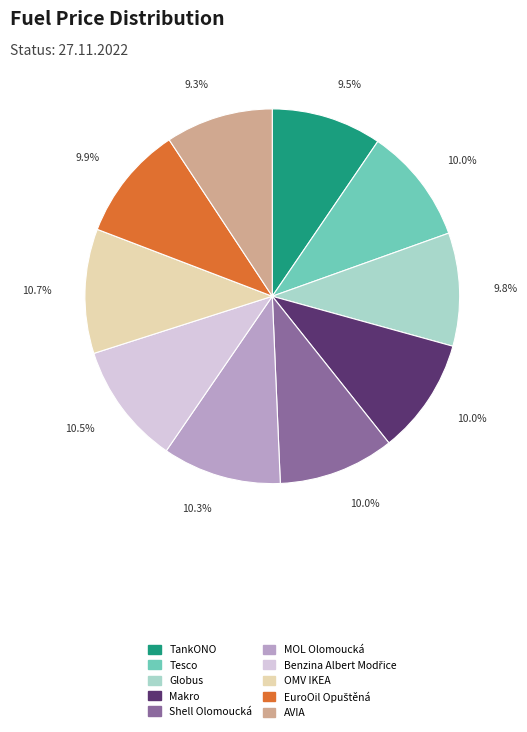

To the nearest percent, what portion does OMV IKEA represent?

11%